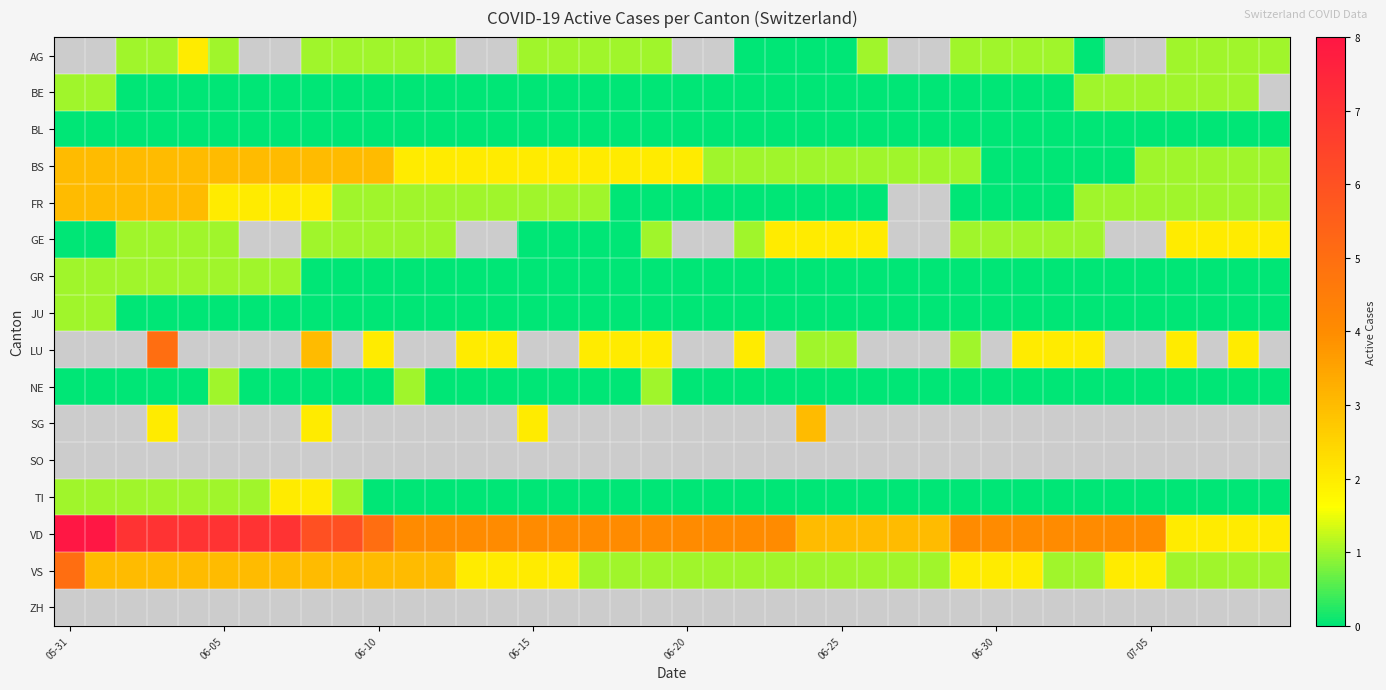

How many distinct data groups are displayed?

16